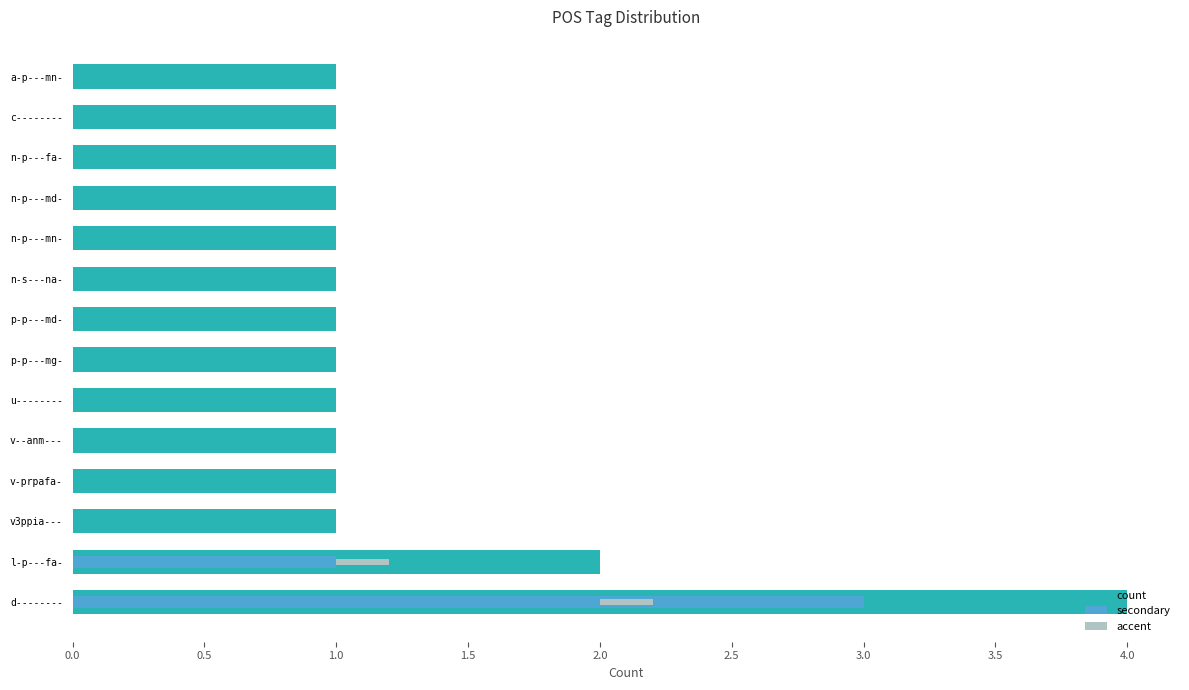

Is the value of count at d-------- greater than the value of accent at d--------?

Yes